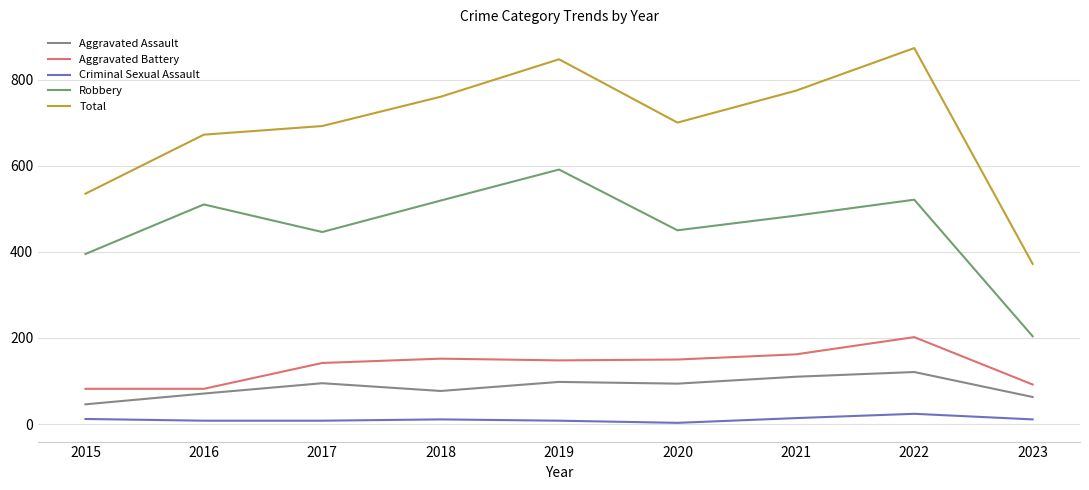

At 2022, list the series in order from smallest to largest.

Criminal Sexual Assault, Aggravated Assault, Aggravated Battery, Robbery, Total